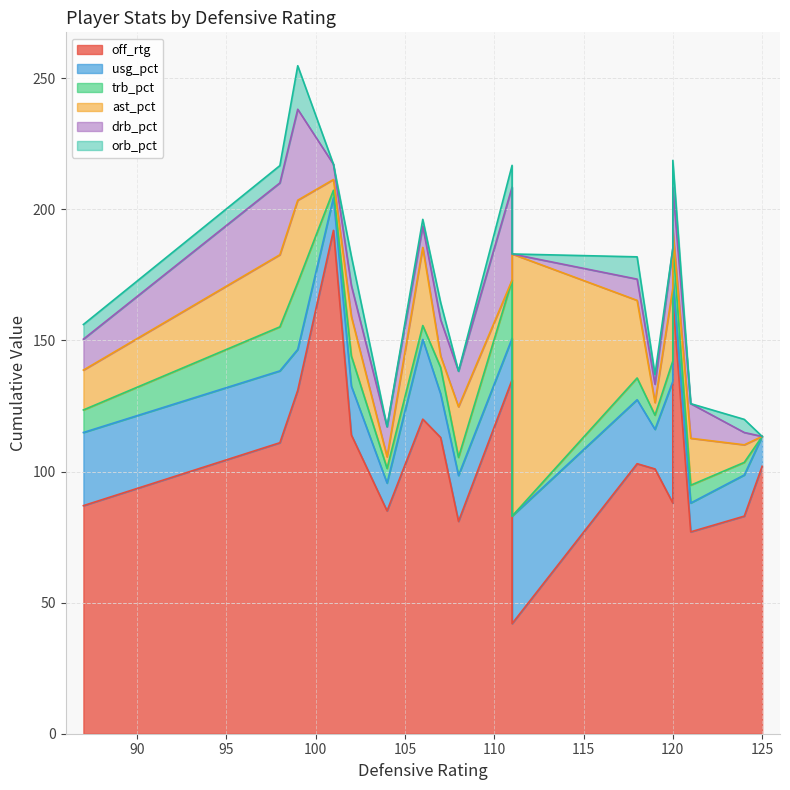

How many positive values does the ast_pct series have?

16